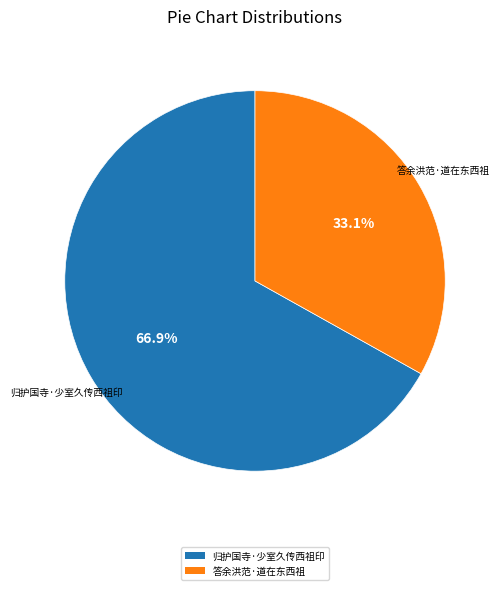

What is the smallest slice in the pie chart?

答余洪范·道在东西祖